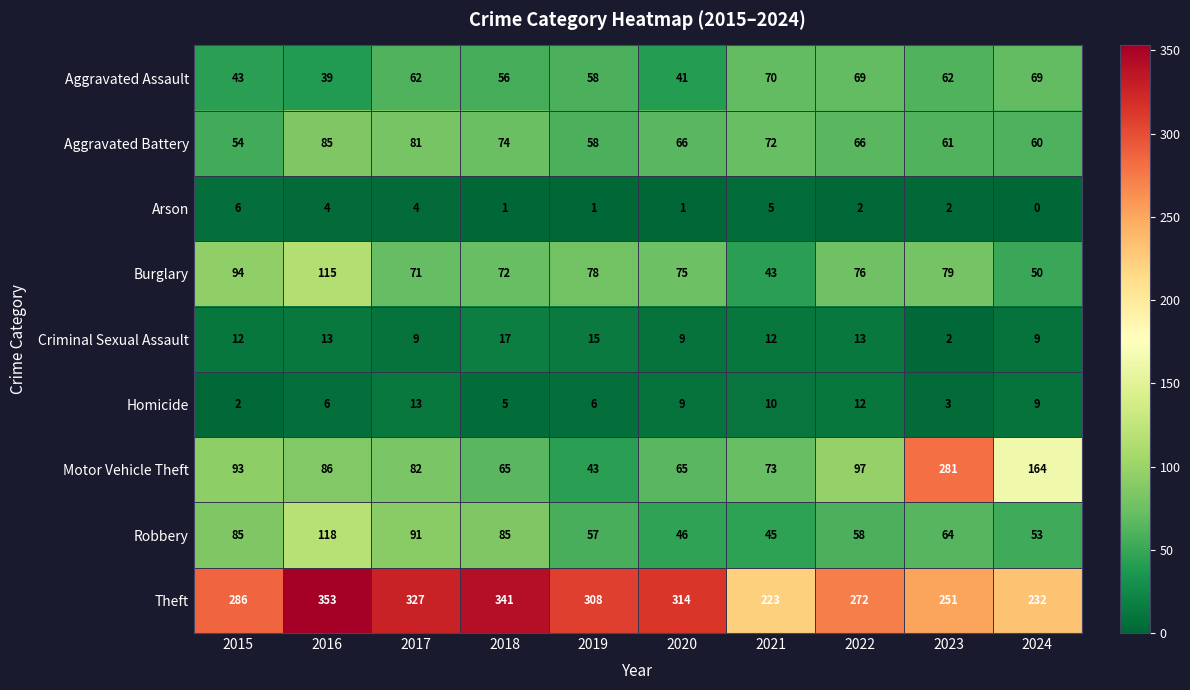

What is the maximum value shown in the chart?

353